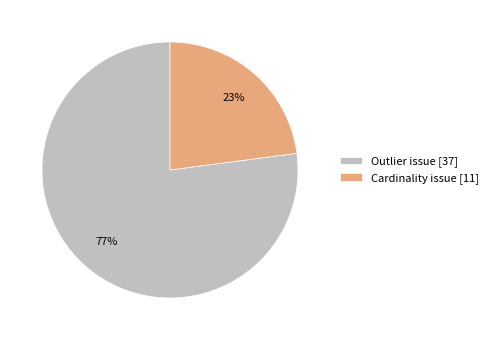

Which category accounts for the majority?

Outlier issue